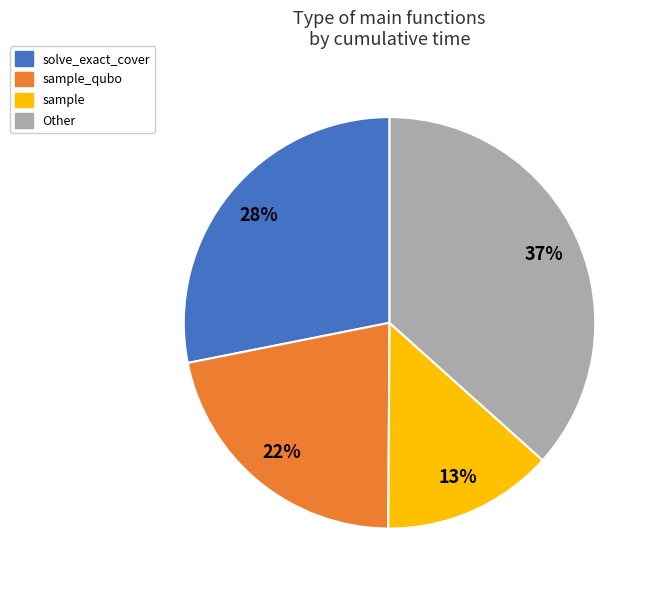

Is there a majority slice in this chart?

No